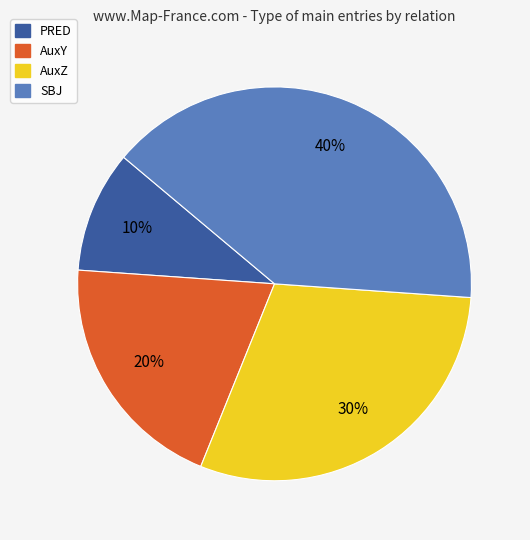

Rank the categories by value from highest to lowest.

SBJ, AuxZ, AuxY, PRED